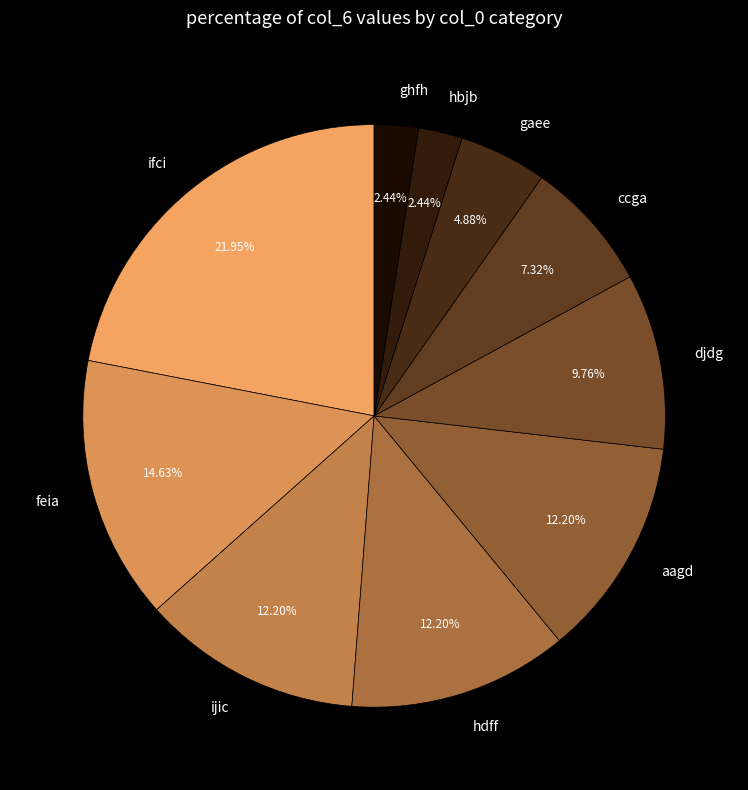

What is the largest slice in the pie chart?

ifci